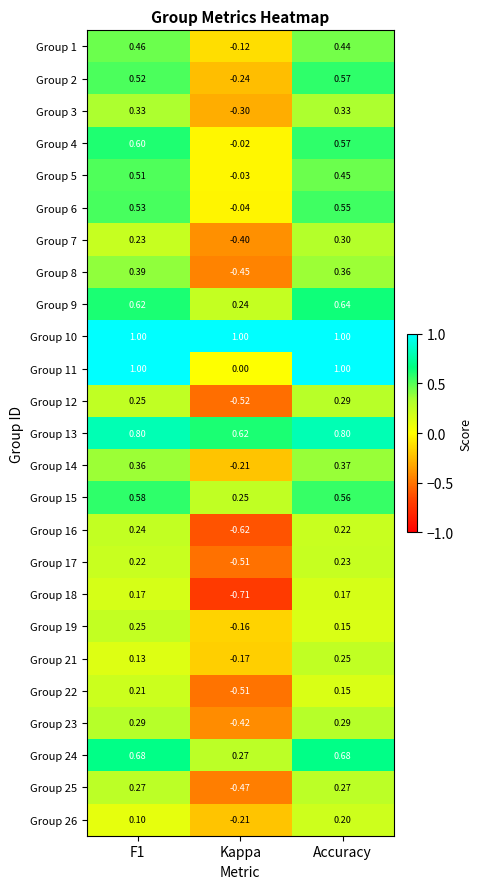

How many values in the Group 6 series are below 0?

1